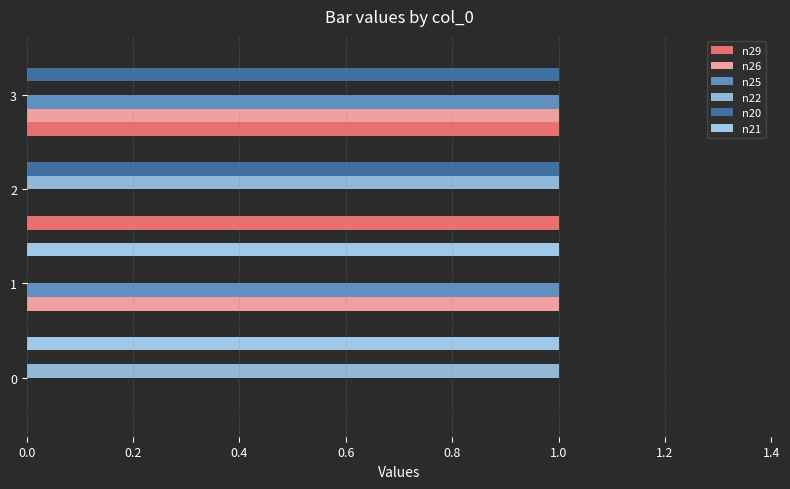

Which series has the largest total across all categories?

n29